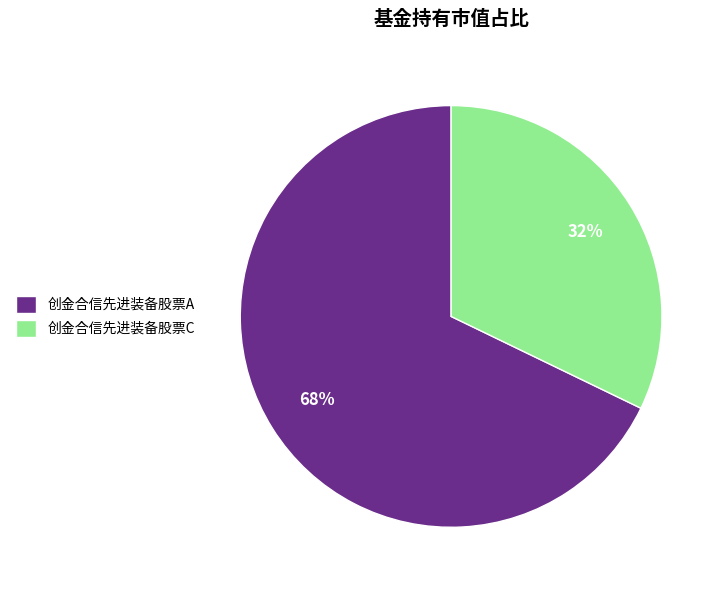

What is the largest slice in the pie chart?

创金合信先进装备股票A